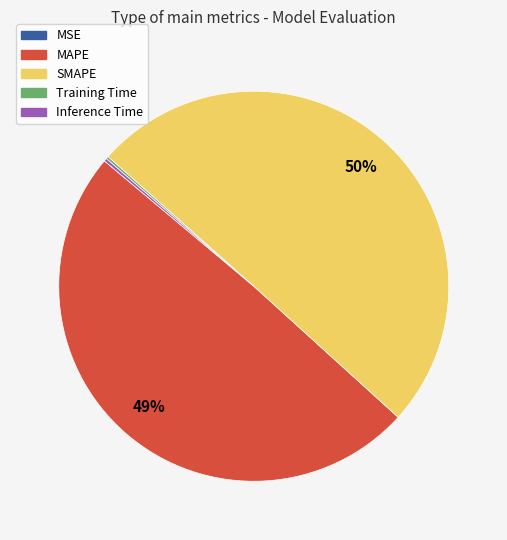

To the nearest percent, what percentage of the pie is MAPE?

49%